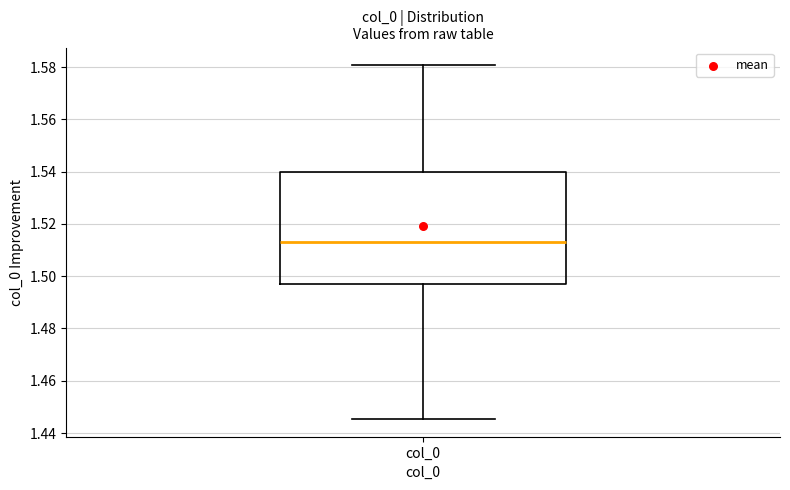

Read this box plot against the y-axis: the position of the median line, the range covered by the box, and the ends of both whiskers. The values are not printed on the chart, so give them approximately, as read against the axis.

median 1.514, box 1.496 to 1.540, whiskers 1.446 to 1.580